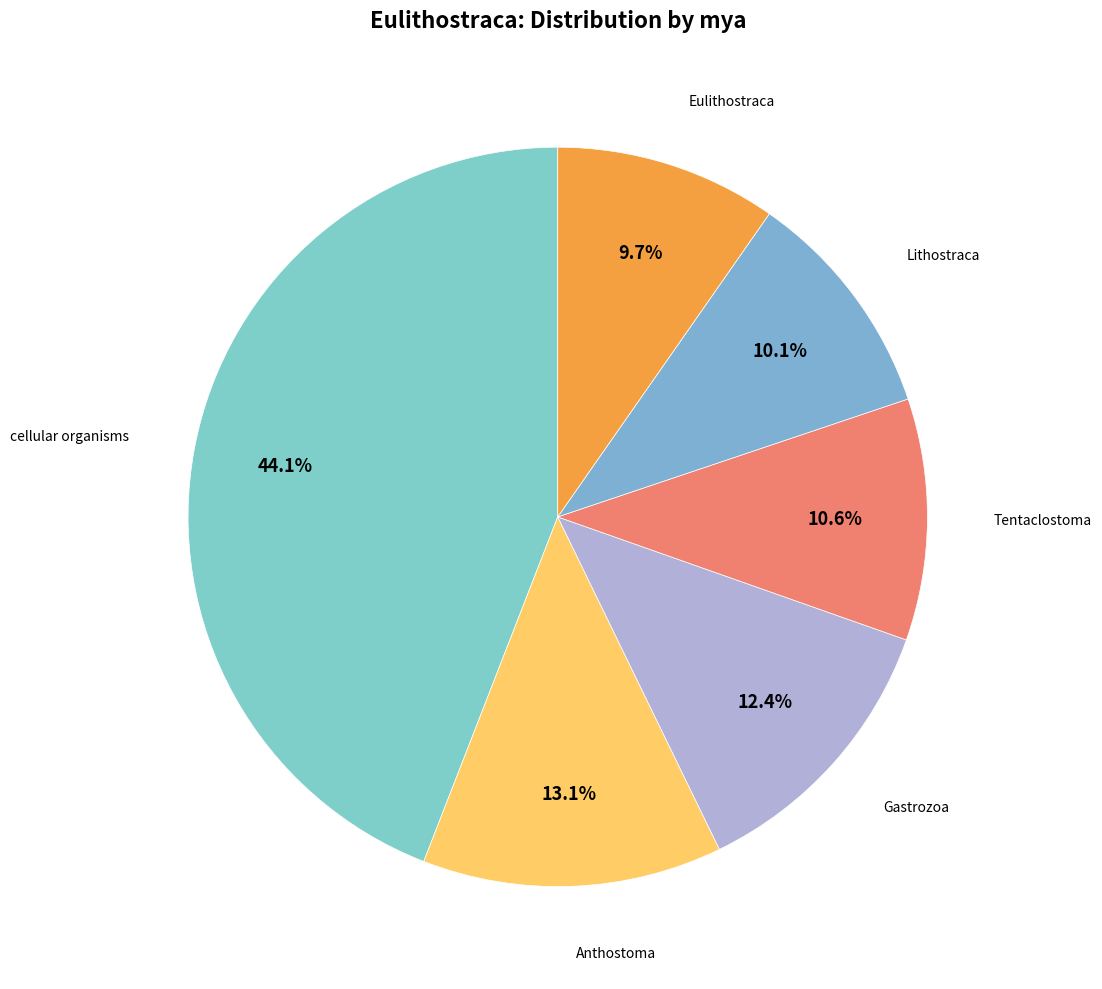

How many segments does this pie chart have?

6